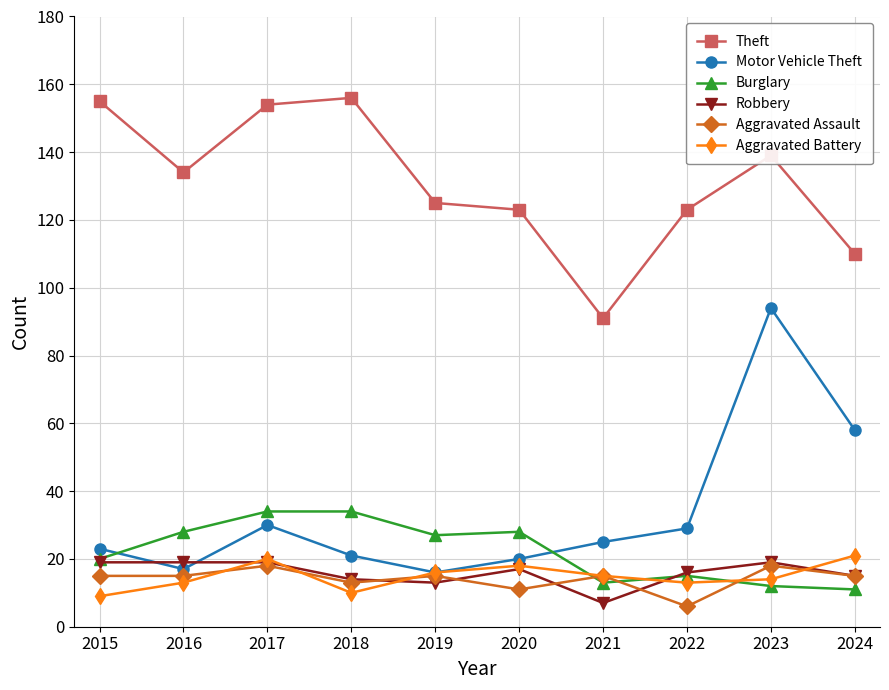

How many distinct data groups are displayed?

6